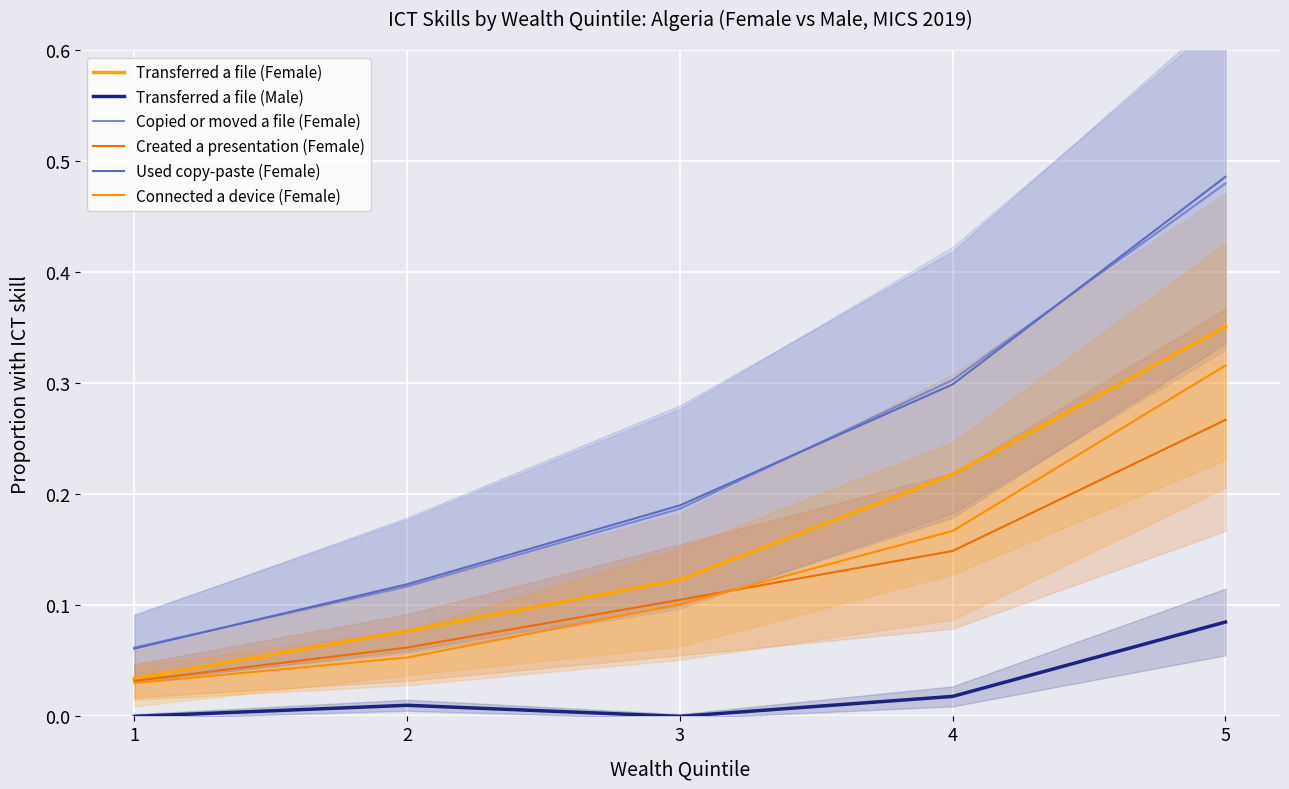

Which has a higher value, 1 or 4?

4